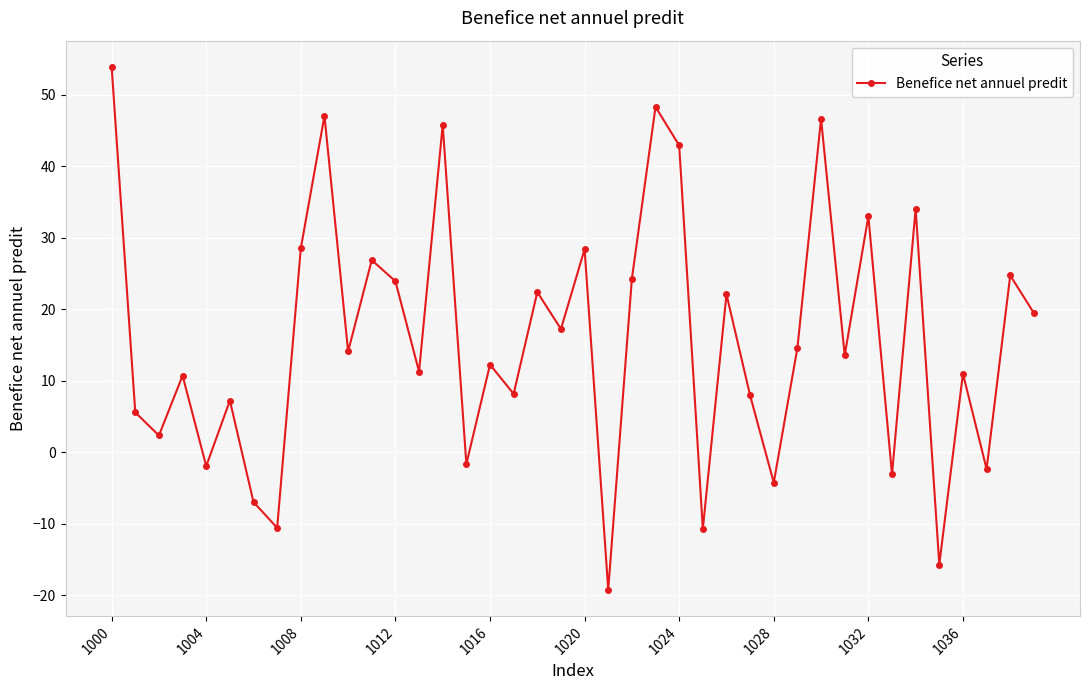

How many interior local valleys (lower than both neighbors) does the data have?

15